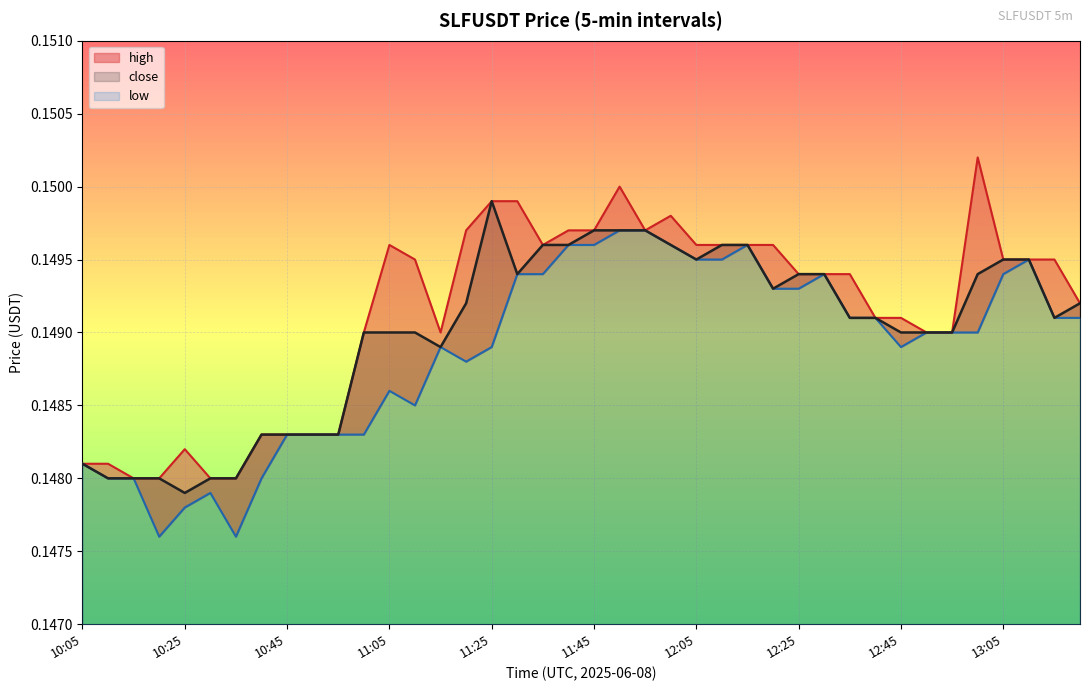

True or false: low has a value of 0.3 at 11:25.

False